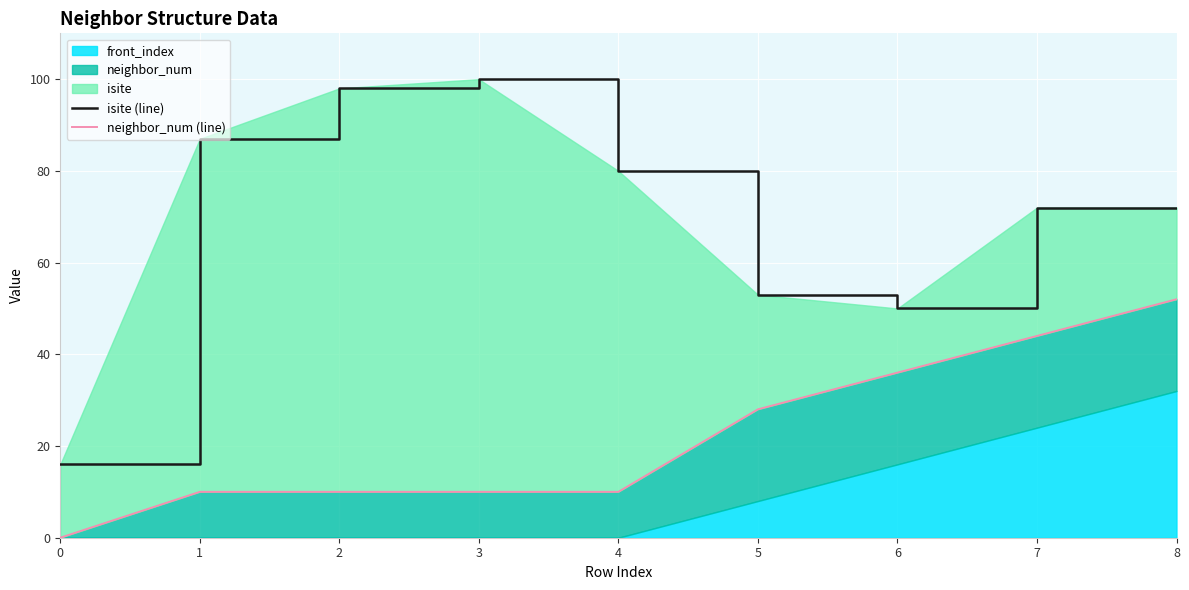

True or false: neighbor_num (line) and isite (line) intersect in this chart.

False